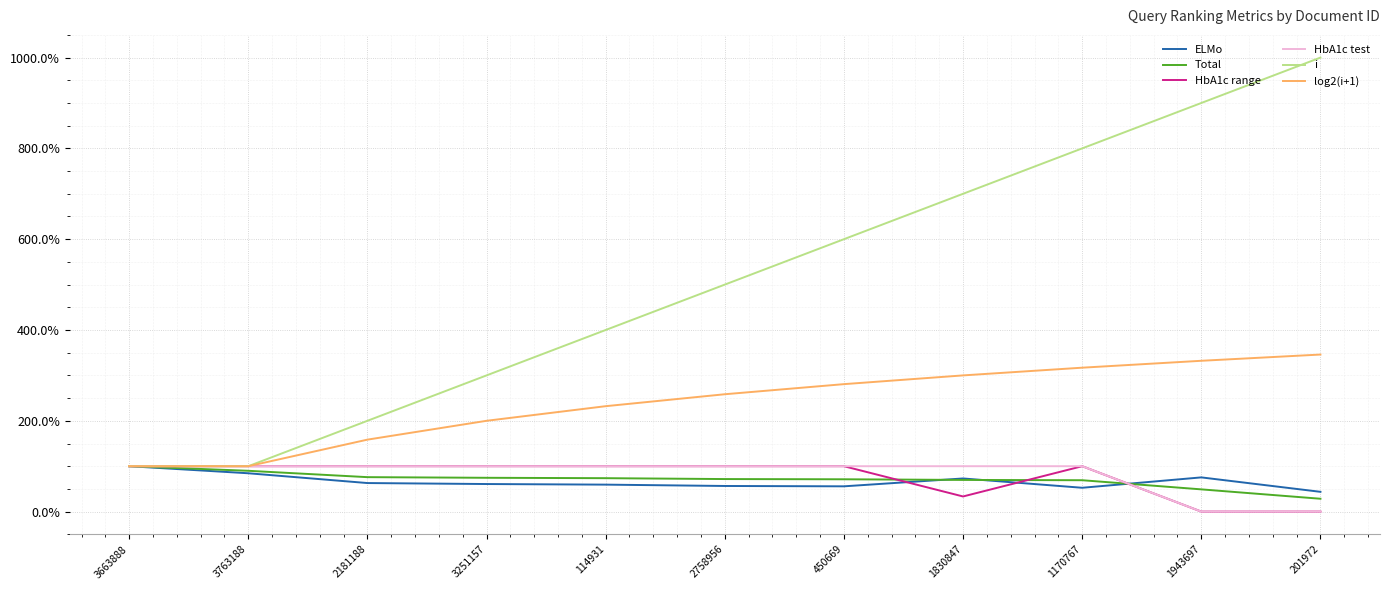

Reading left to right, what are all the values shown in this chart?

ELMo: 3663888=1.0	3763188=0.8	2181188=0.6	3251157=0.6	114931=0.6	2758956=0.6	450669=0.6	1830847=0.7	1170767=0.5	1943697=0.8	201972=0.4
Total: 3663888=1.0	3763188=0.9	2181188=0.8	3251157=0.7	114931=0.7	2758956=0.7	450669=0.7	1830847=0.7	1170767=0.7	1943697=0.5	201972=0.3
HbA1c range: 3663888=1.0	3763188=1.0	2181188=1.0	3251157=1.0	114931=1.0	2758956=1.0	450669=1.0	1830847=0.3	1170767=1.0	1943697=0.0	201972=0.0
HbA1c test: 3663888=1.0	3763188=1.0	2181188=1.0	3251157=1.0	114931=1.0	2758956=1.0	450669=1.0	1830847=1.0	1170767=1.0	1943697=0.0	201972=0.0
i: 3663888=1.0	3763188=1.0	2181188=2.0	3251157=3.0	114931=4.0	2758956=5.0	450669=6.0	1830847=7.0	1170767=8.0	1943697=9.0	201972=10.0
log2(i+1): 3663888=1.0	3763188=1.0	2181188=1.6	3251157=2.0	114931=2.3	2758956=2.6	450669=2.8	1830847=3.0	1170767=3.2	1943697=3.3	201972=3.5